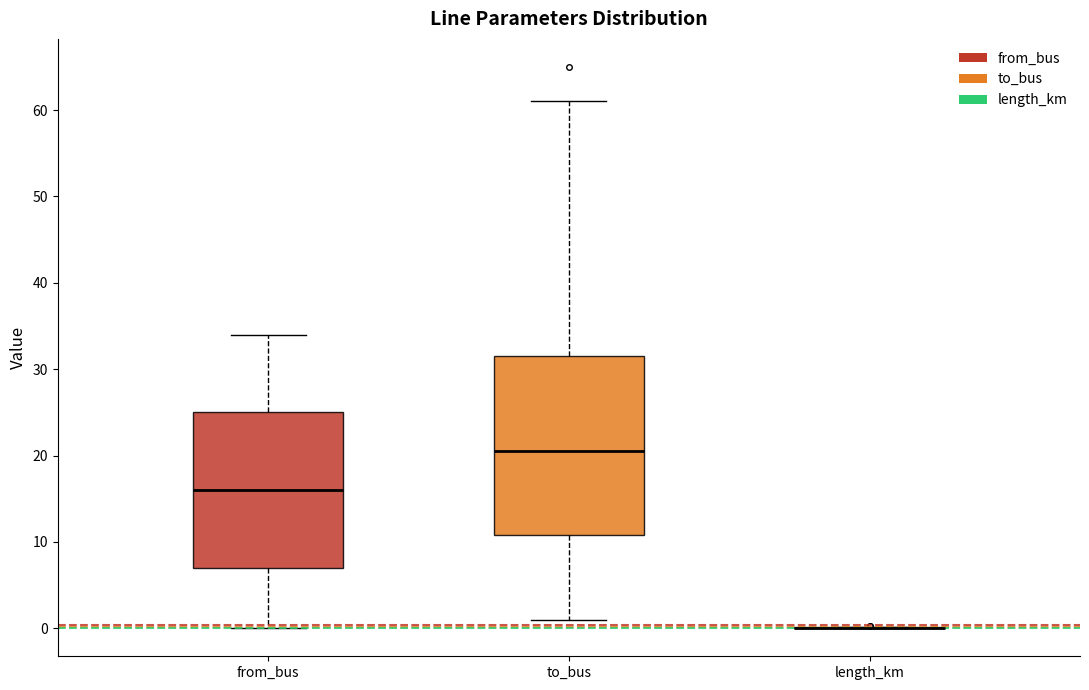

Which box is the tallest, from its lower edge to its upper edge?

to_bus